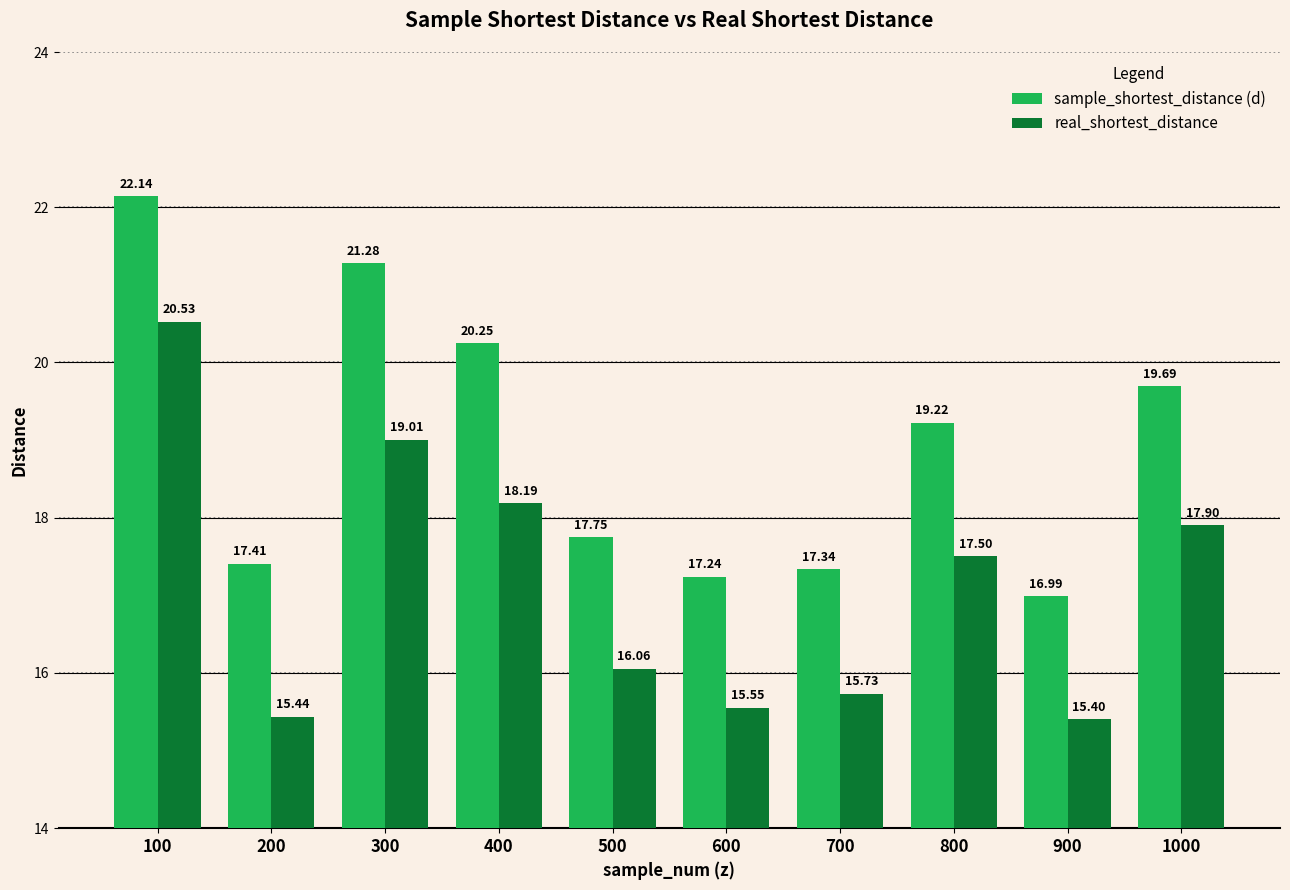

What is the spread (max minus min) of values at 700?

1.6